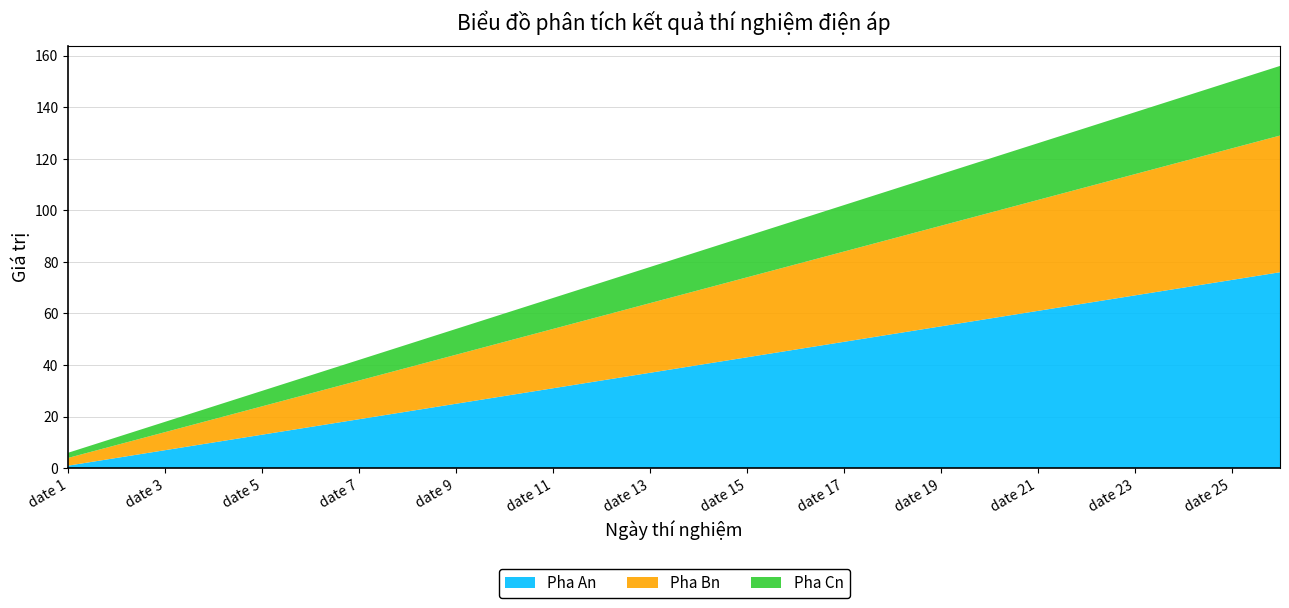

Reading left to right, what are all the values shown in this chart?

Pha An: 1	4	7	10	13	16	19	22	25	28	31	34	37	40	43	46	49	52	55	58	61	64	67	70	73	76
Pha Bn: 3	5	7	9	11	13	15	17	19	21	23	25	27	29	31	33	35	37	39	41	43	45	47	49	51	53
Pha Cn: 2	3	4	5	6	7	8	9	10	11	12	13	14	15	16	17	18	19	20	21	22	23	24	25	26	27